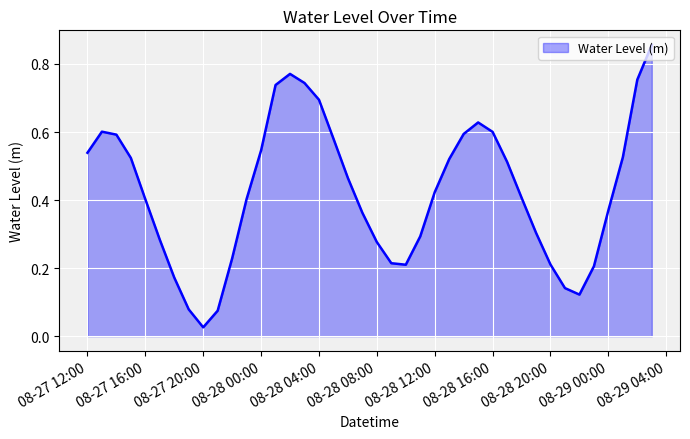

Does the chart have visible grid lines?

Yes